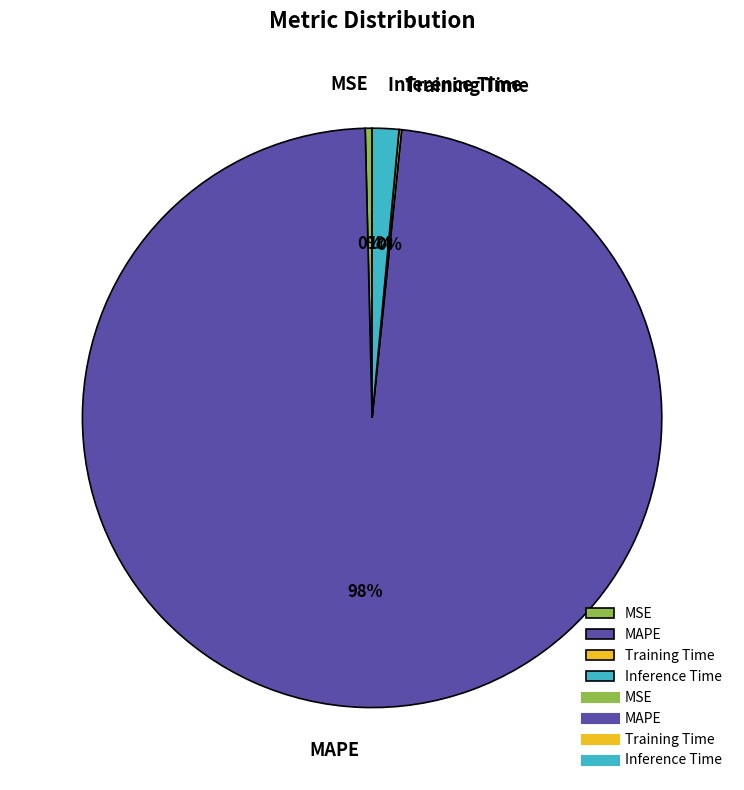

What is the largest slice in the pie chart?

MAPE